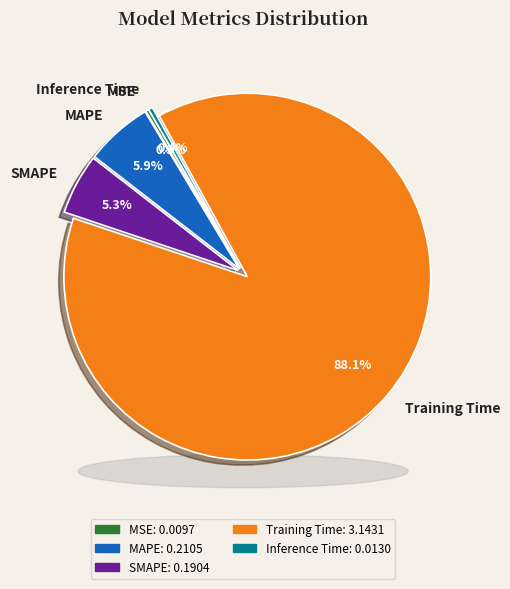

To the nearest percent, what is the average slice percentage?

20%